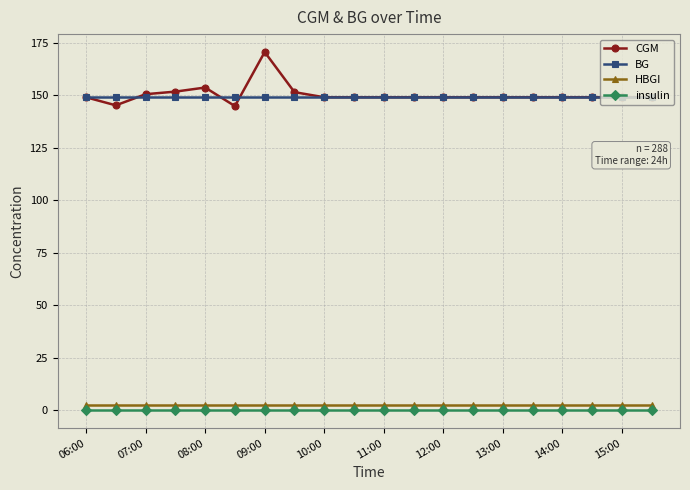

Which series has the largest range (max minus min)?

CGM